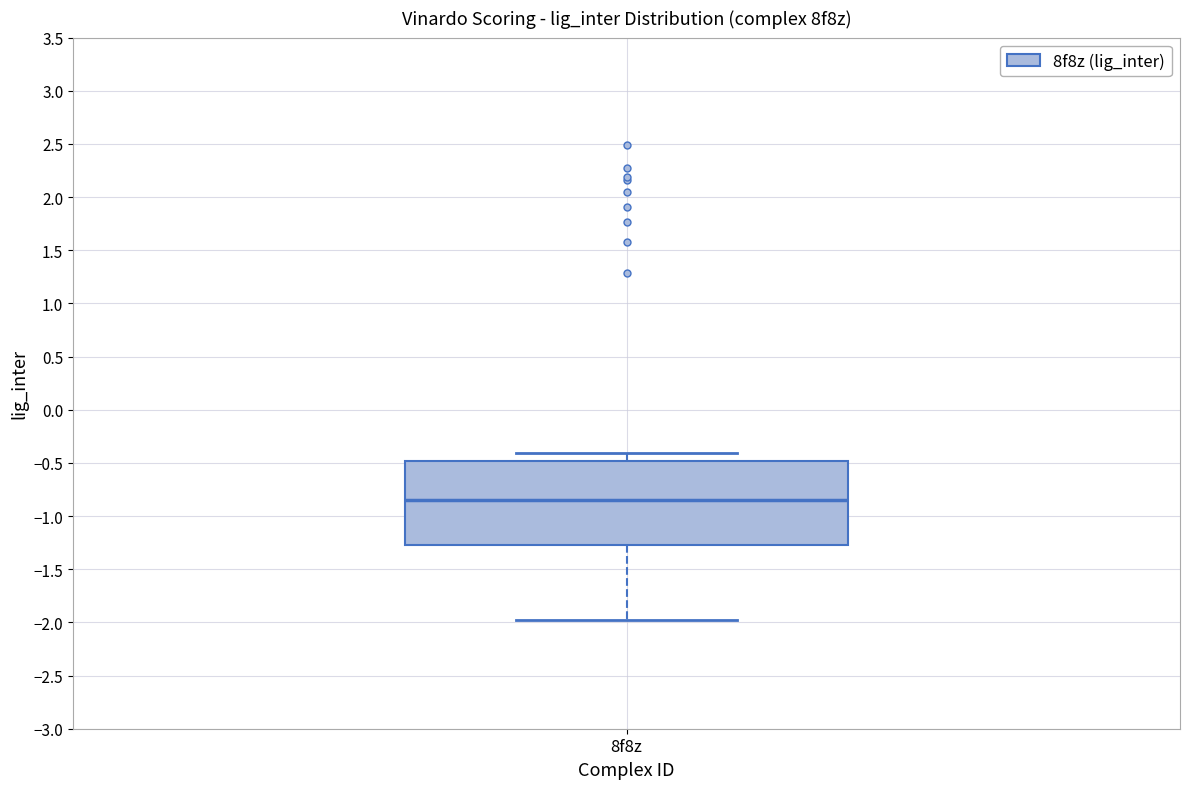

Where is the lower edge of the box for 8f8z on the y-axis? The values are not printed on the chart, so give them approximately, as read against the axis.

-1.25